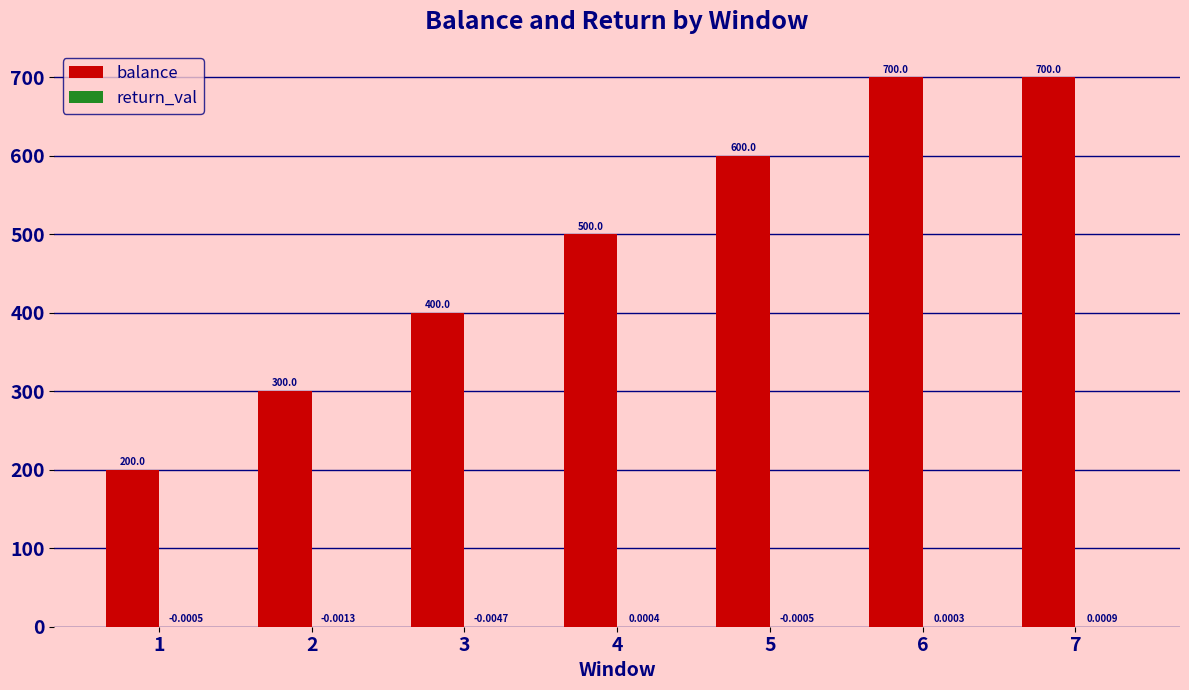

At which category is the sum across all series the highest?

7